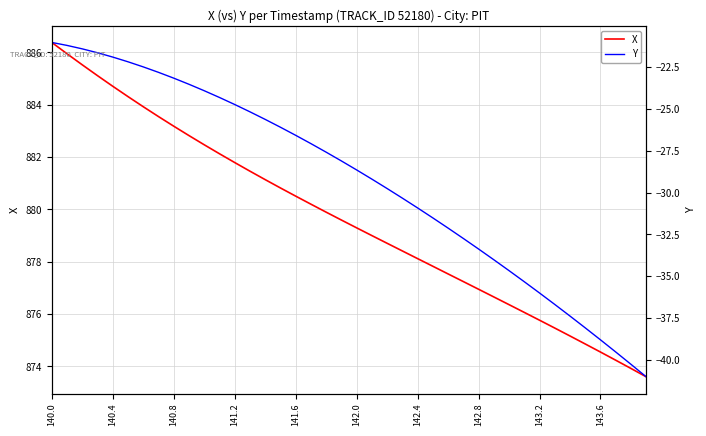

What is the label of the 40th point from the right?

140.0